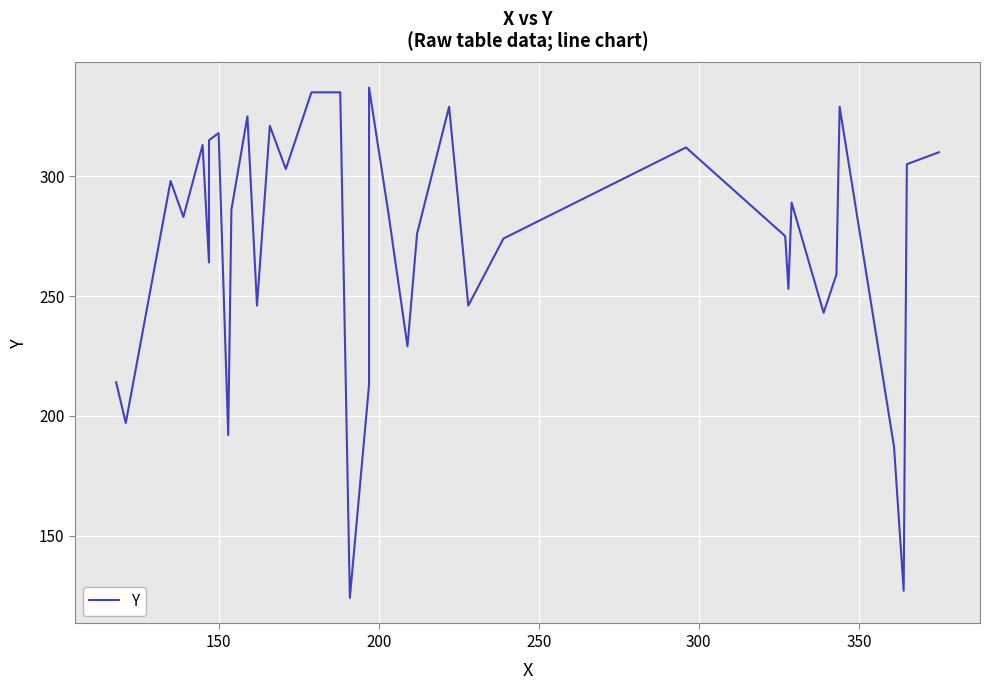

What is the smallest value displayed?

124